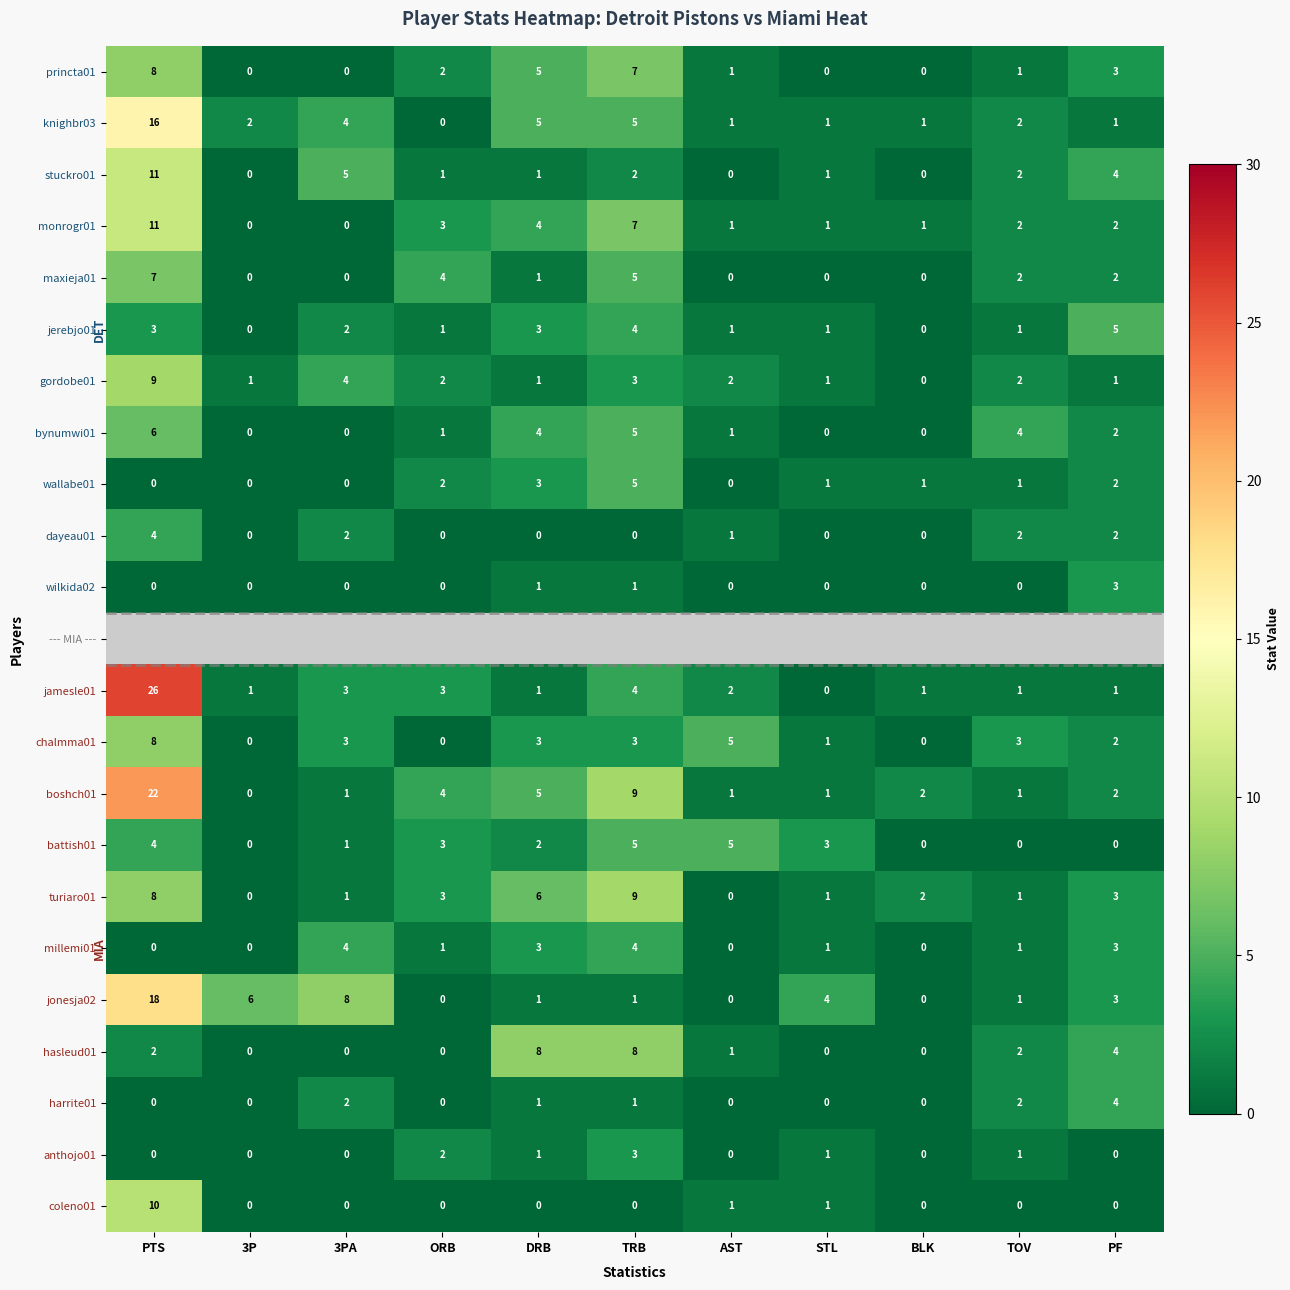

Which category has the highest value across all series?

PTS